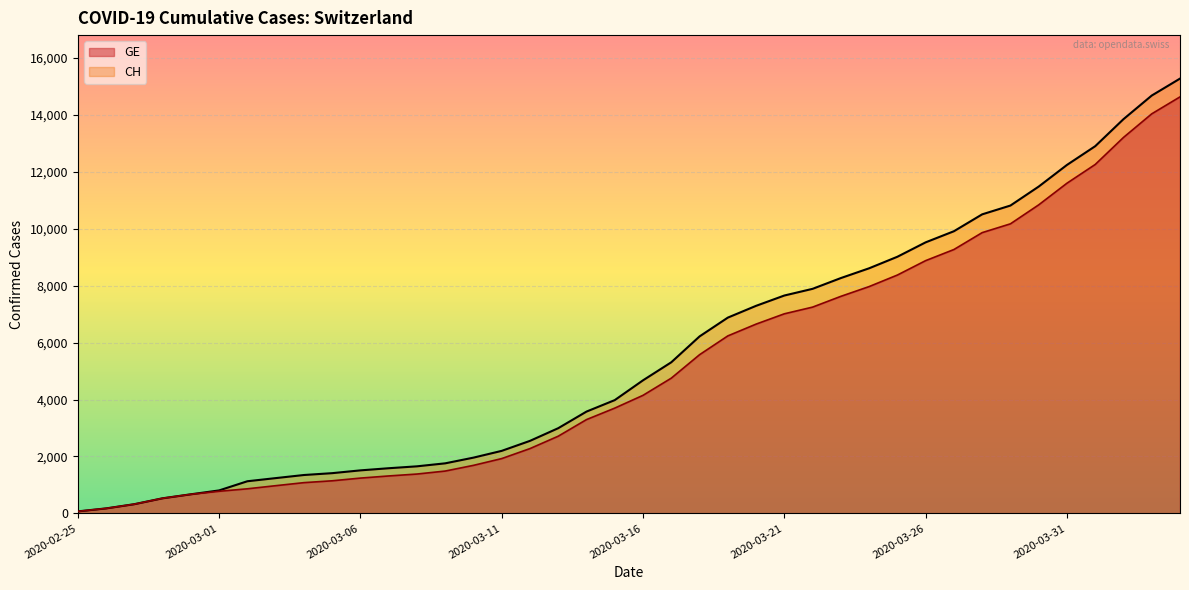

Between 2020-03-01 and 2020-03-22, which series saw the biggest shift?

CH